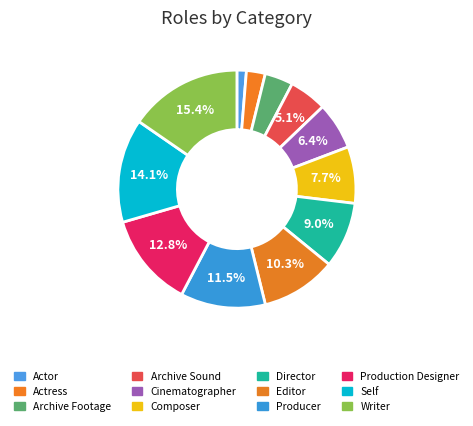

To the nearest percent, what is the average slice percentage?

8%